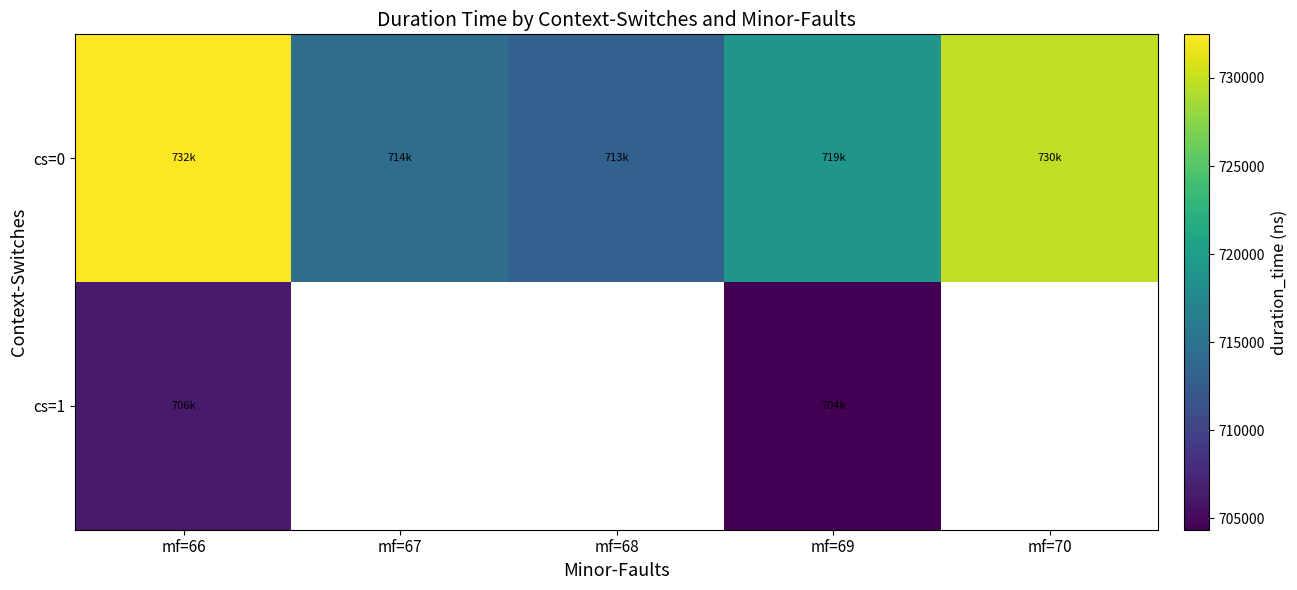

At which label does cs=0 first exceed 719013?

mf=66